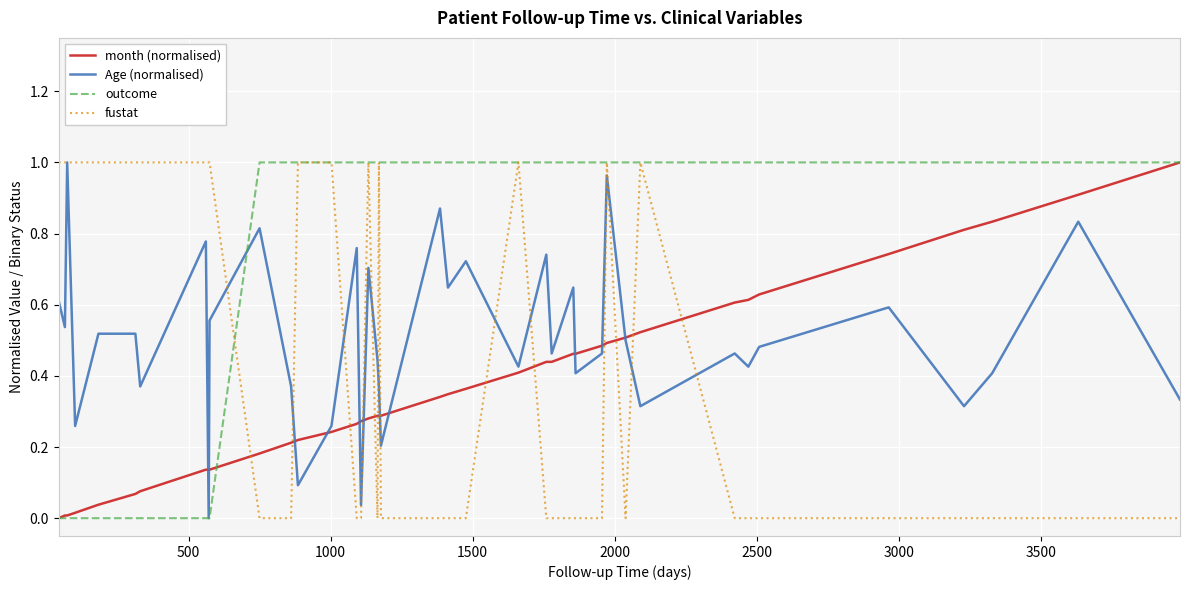

Which series has the largest total across all categories?

outcome